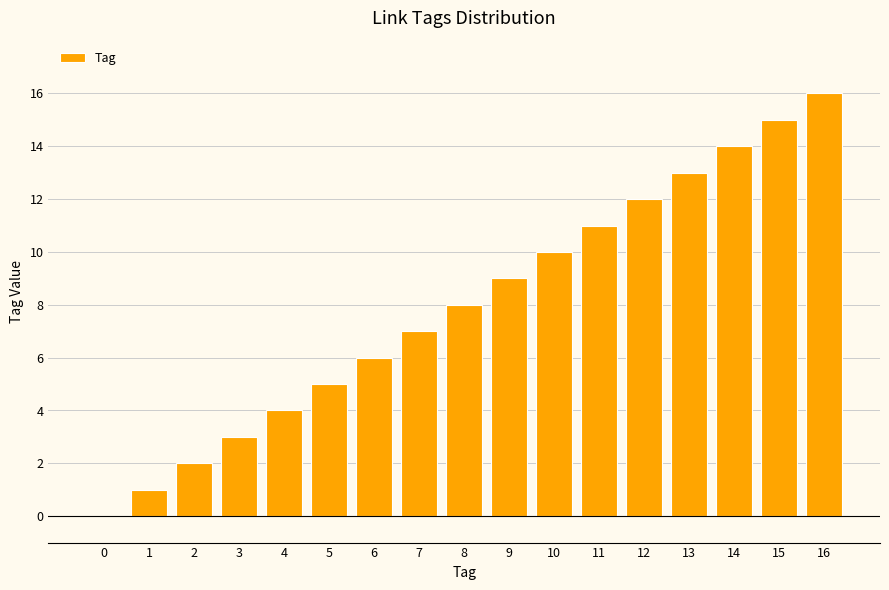

What is the change in value from 13 to 14?

+1